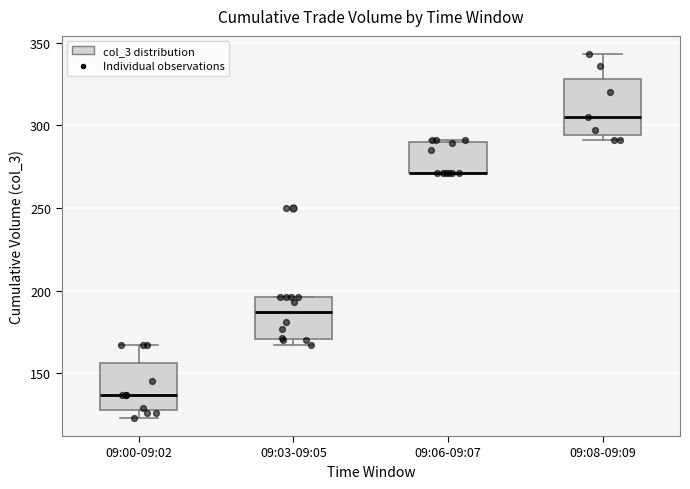

Reading left to right, transcribe this box plot: for each box, give where its median line is, the range the box spans, and where its two whiskers end, as read against the y-axis. The values are not printed on the chart, so give them approximately, as read against the axis.

09:00-09:02: median 135, box 130 to 155, whiskers 125 to 165
09:03-09:05: median 185, box 170 to 195, whiskers 165 to 195
09:06-09:07: median 270 (drawn on the box's lower edge), box 270 to 290, whiskers 270 to 290
09:08-09:09: median 305, box 295 to 330, whiskers 290 to 345